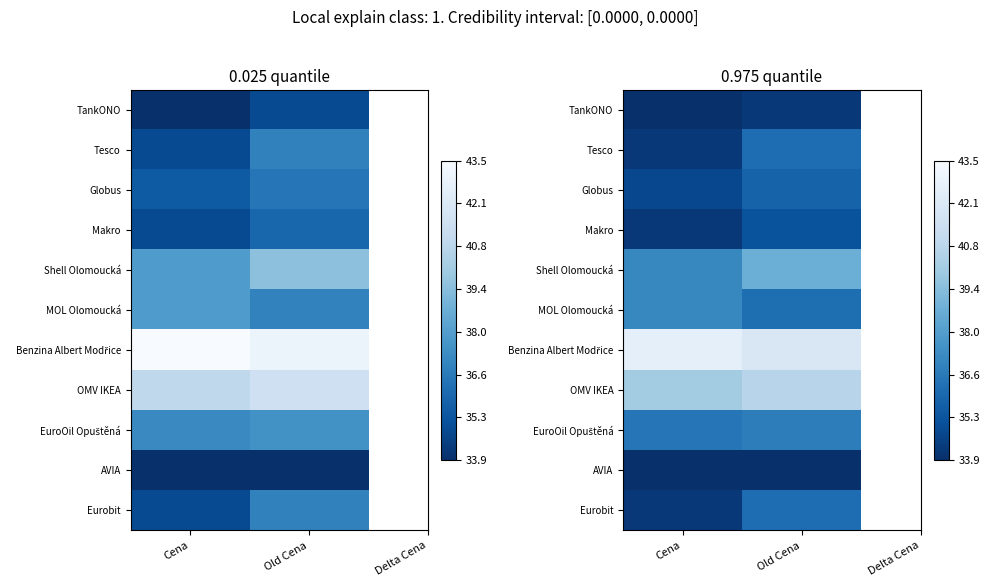

What is the approximate value of Eurobit at Old Cena?

36.2